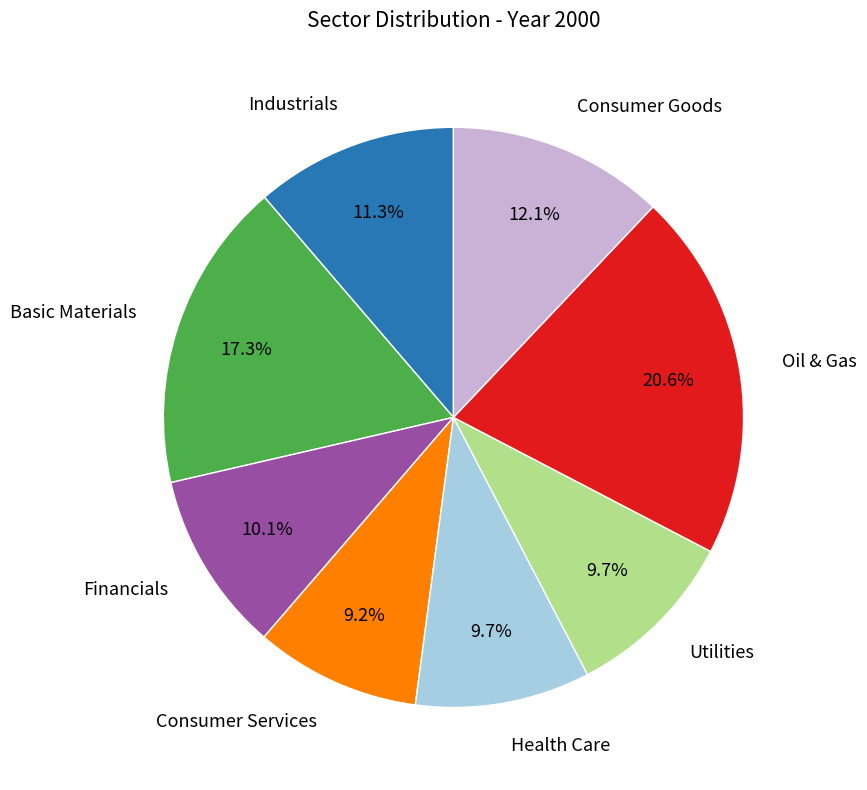

Count the number of slices in the pie.

8